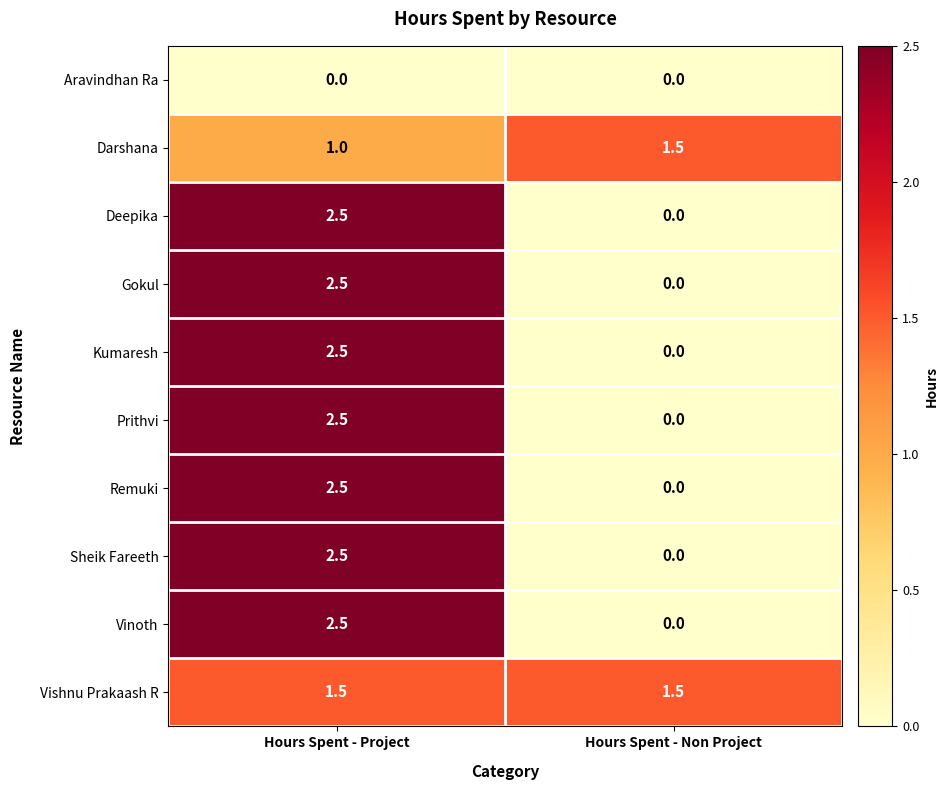

What is the maximum value for Vishnu Prakaash R?

1.5